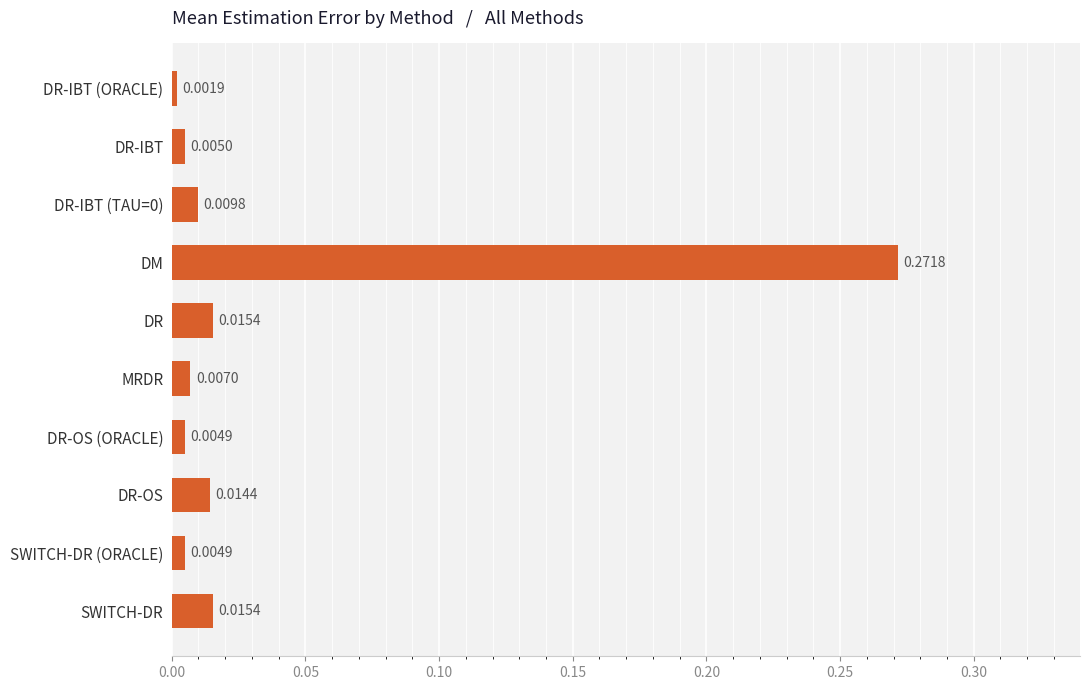

What is the label of the 4th bar from the top?

DM